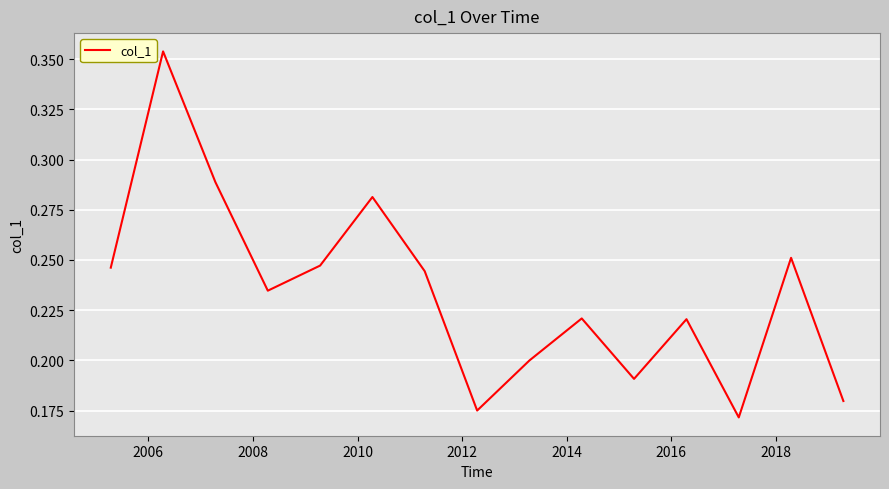

Does the chart have visible grid lines?

Yes